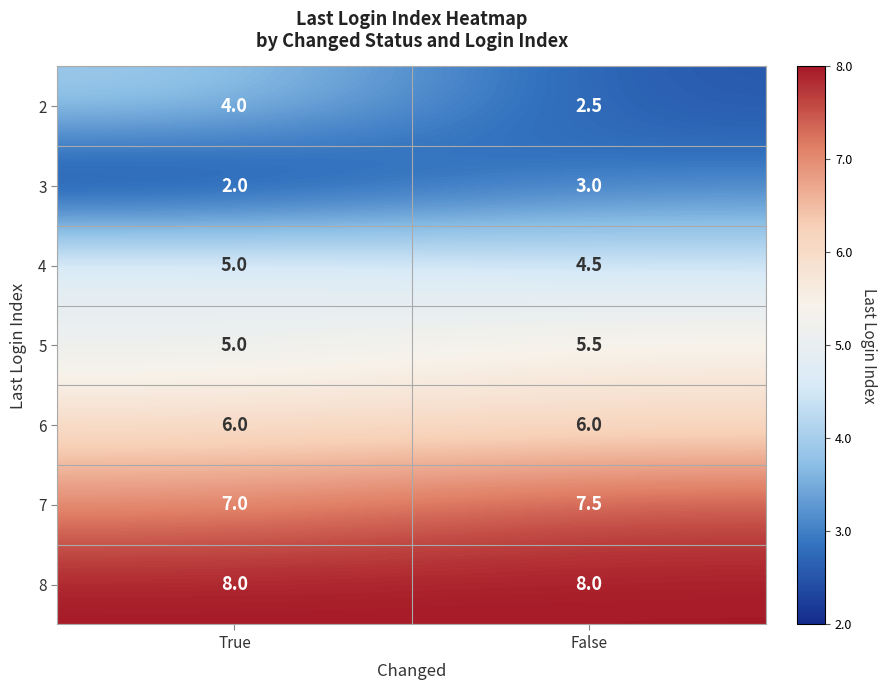

Reading left to right, transcribe all the data shown in this chart.

2: True=4.0	False=2.5
3: True=2.0	False=3.0
4: True=5.0	False=4.5
5: True=5.0	False=5.5
6: True=6.0	False=6.0
7: True=7.0	False=7.5
8: True=8.0	False=8.0